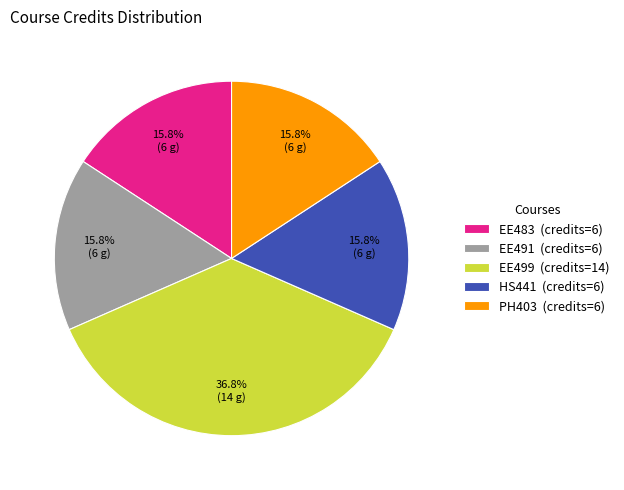

How many slices are in this pie chart?

5